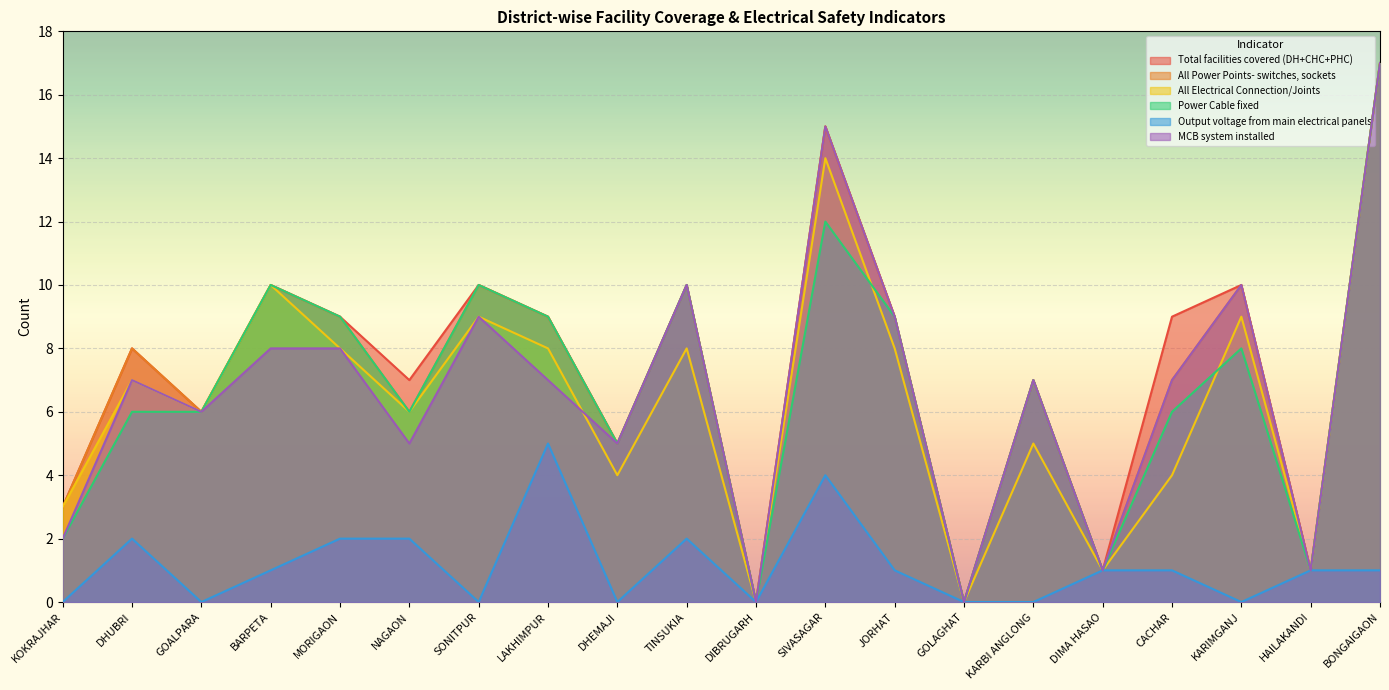

The value of Total facilities covered (DH+CHC+PHC) at DIBRUGARH is 0. True or false?

True